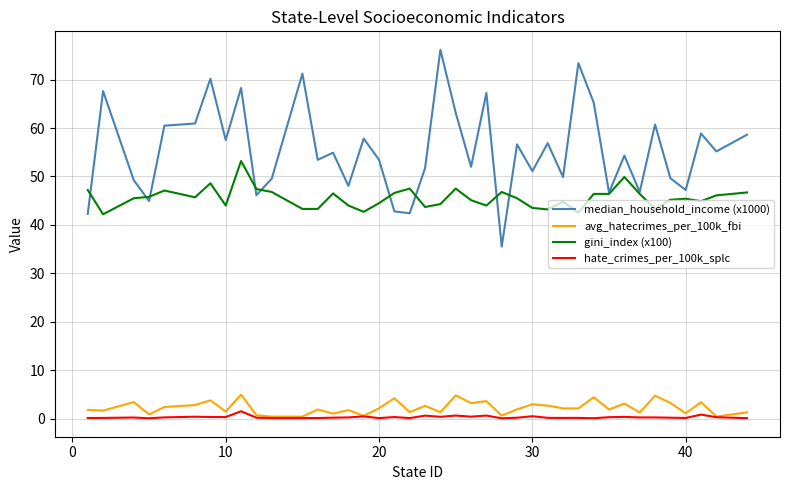

Which series has the widest spread of values?

median_household_income (x1000)